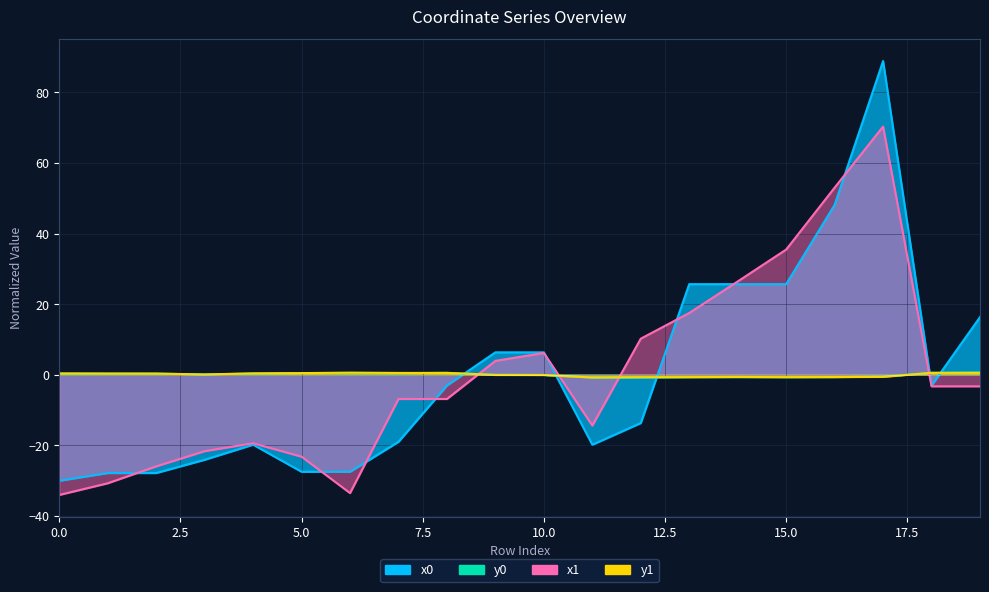

Rank the series by their maximum value, from highest to lowest.

x0, x1, y0, y1